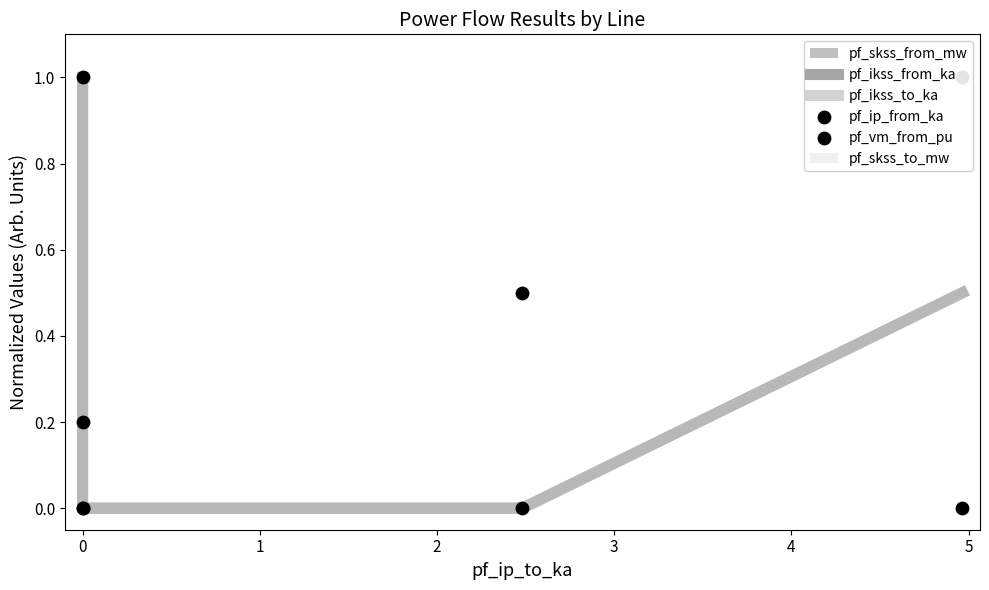

Is the value of pf_vm_from_pu at 2 greater than the value of pf_ikss_to_ka at 1?

No